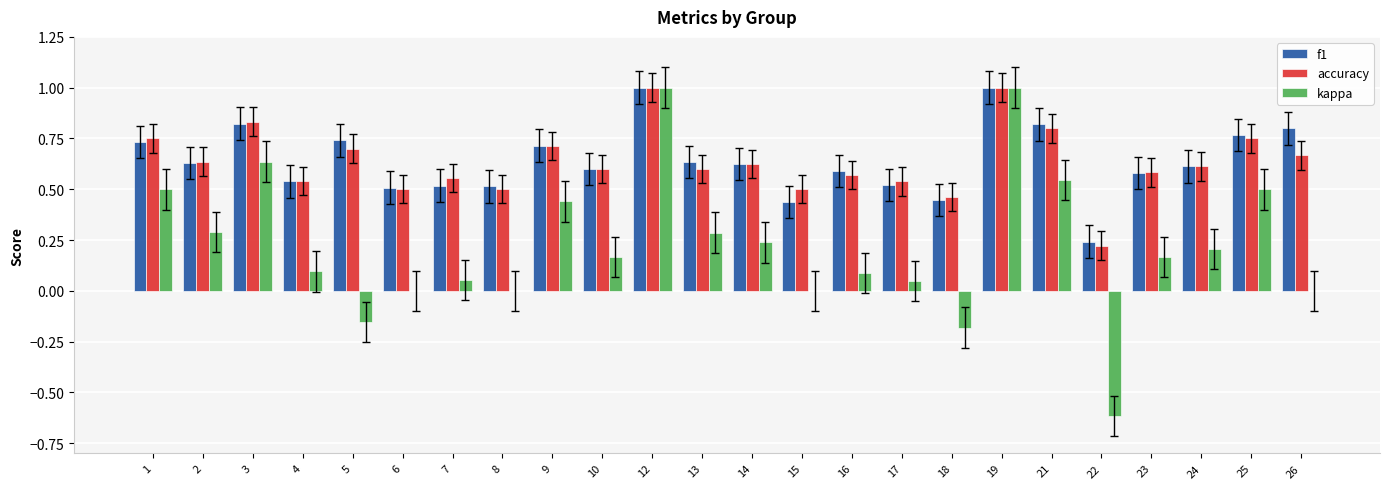

Which series changed the most between 7 and 8?

accuracy